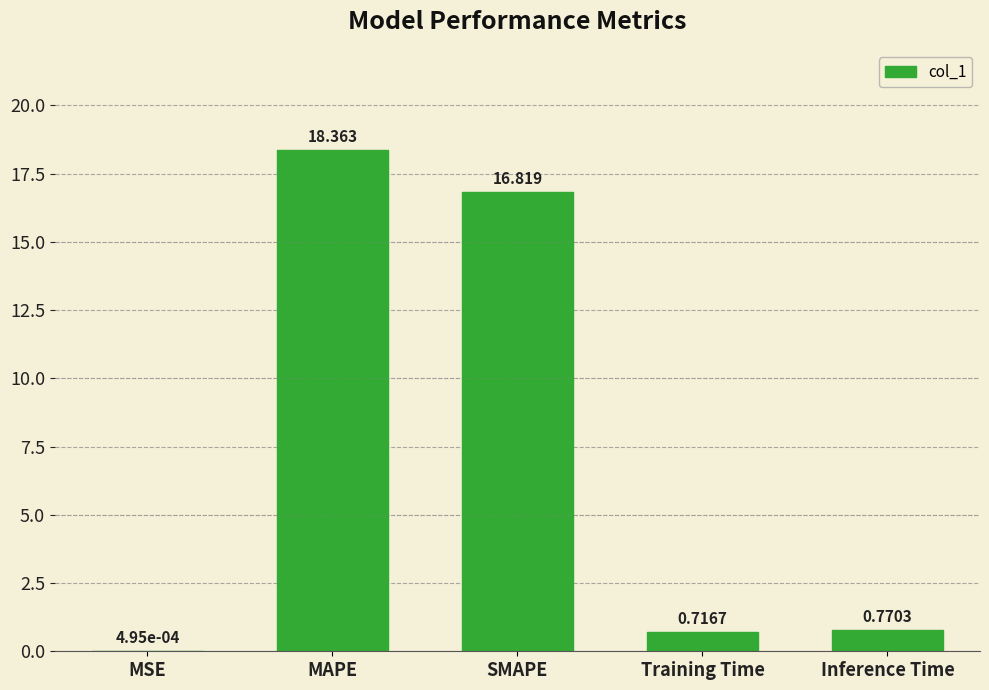

Which label corresponds to the largest value in the chart?

MAPE